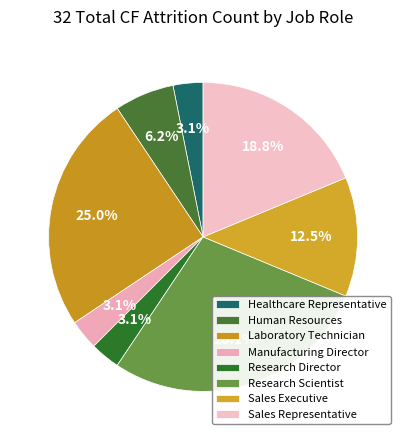

Count the number of slices in the pie.

8